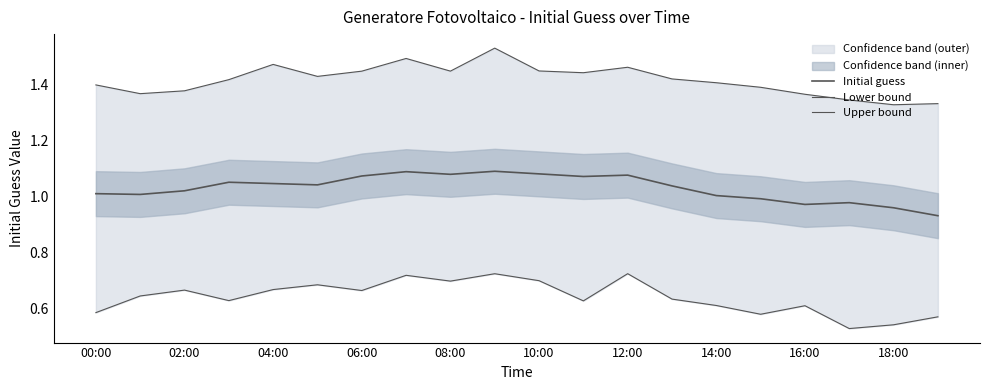

Count the Lower bound values in the range 0 to 1.

20